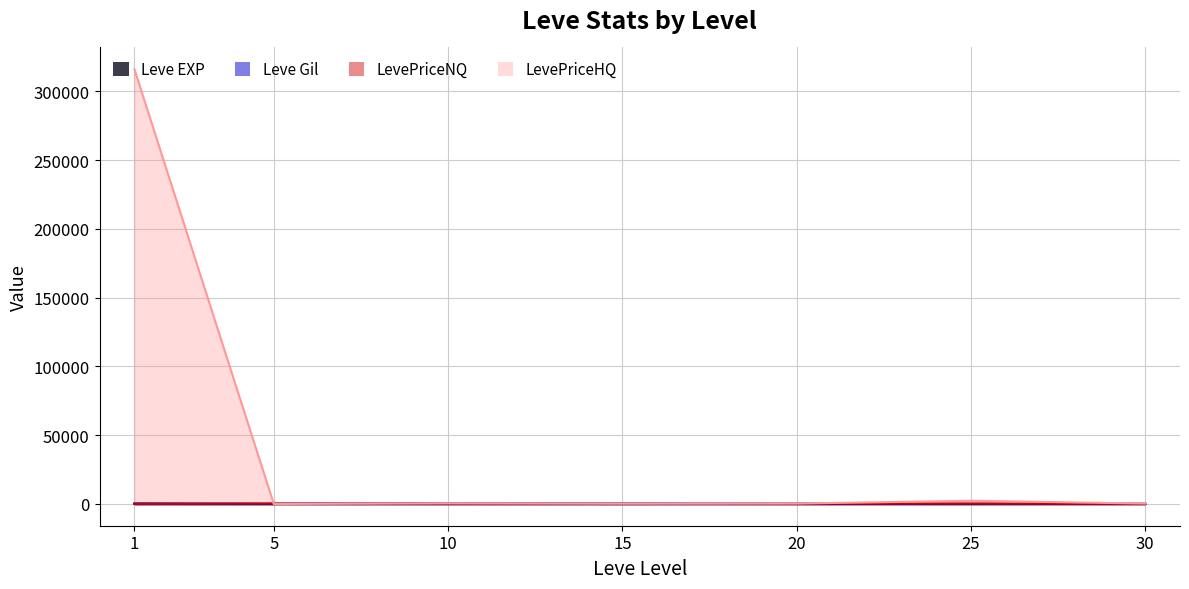

At which label does LevePriceNQ first exceed 211?

5